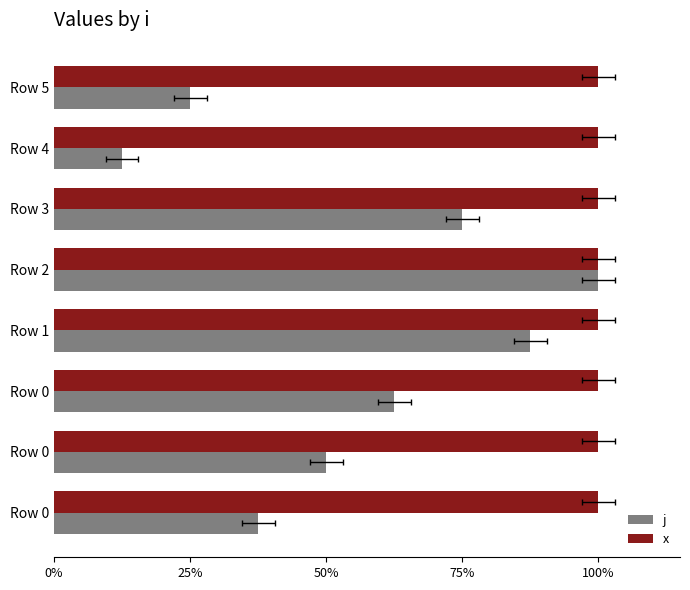

What are all the series names shown in the legend?

j, x